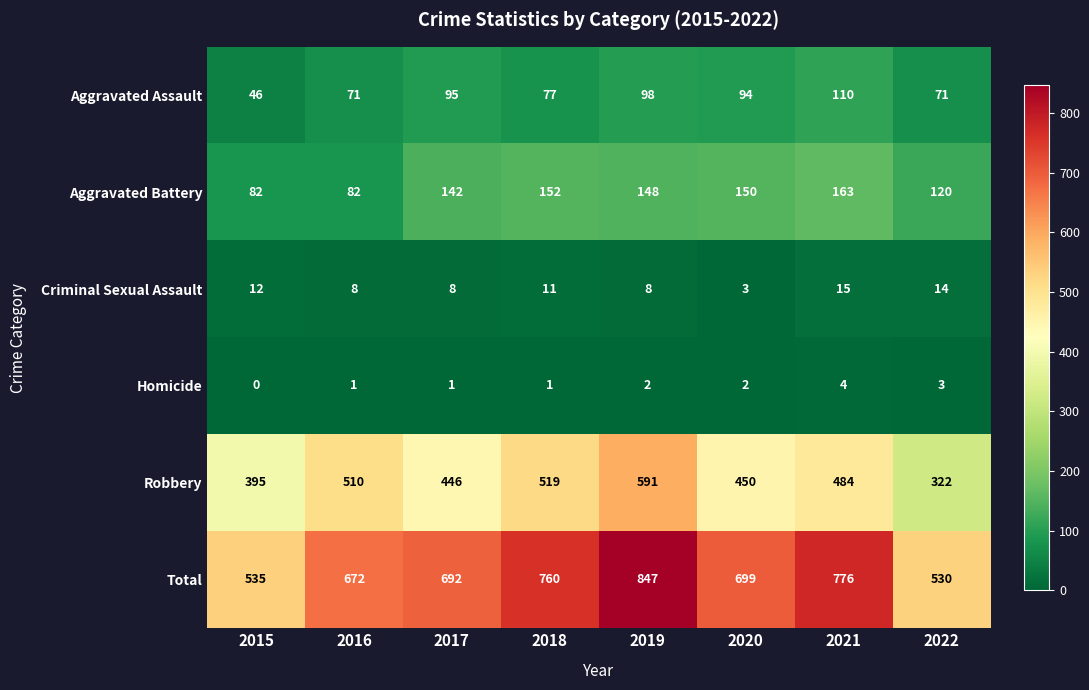

Which category has the lowest value across all series?

2015